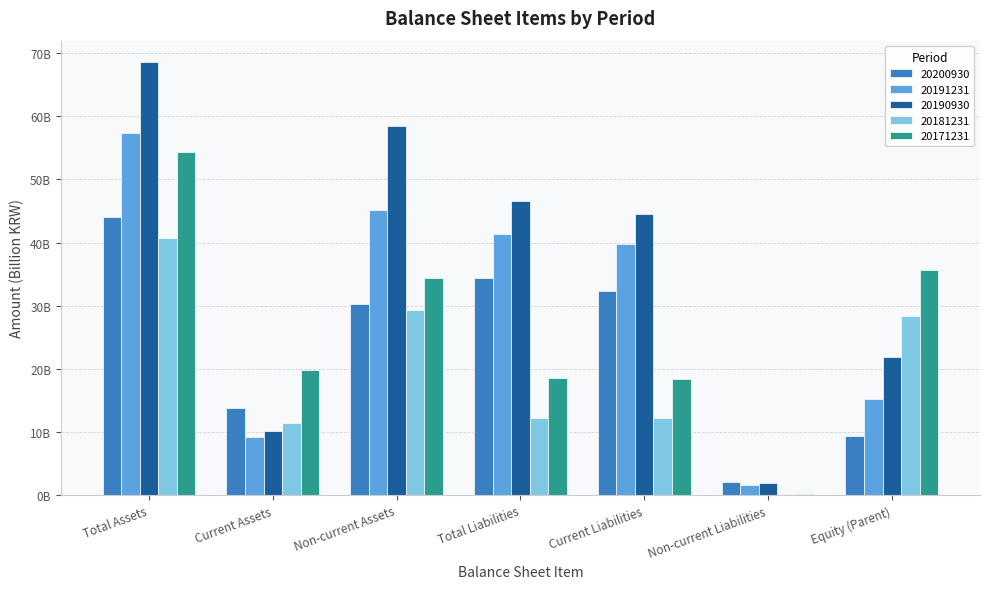

What is the approximate value of 20190930 at Current Liabilities?

44.5